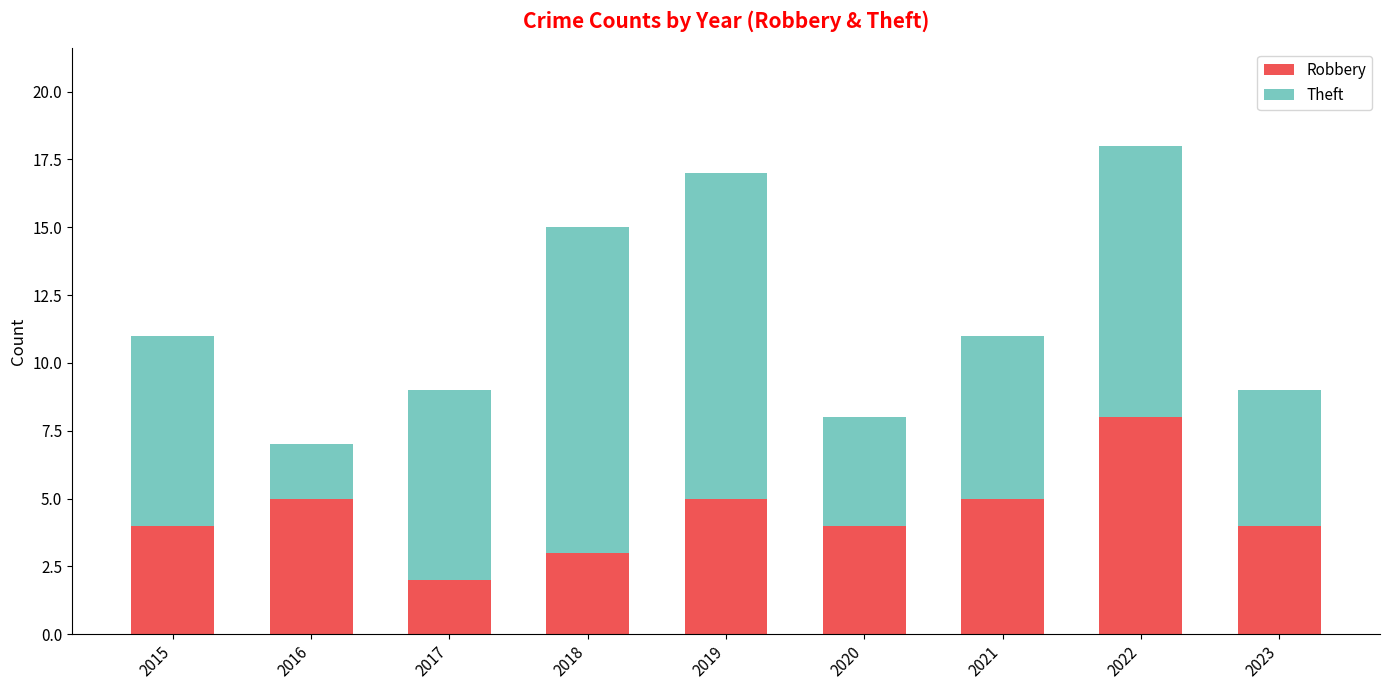

What is the highest value of the Robbery series?

8